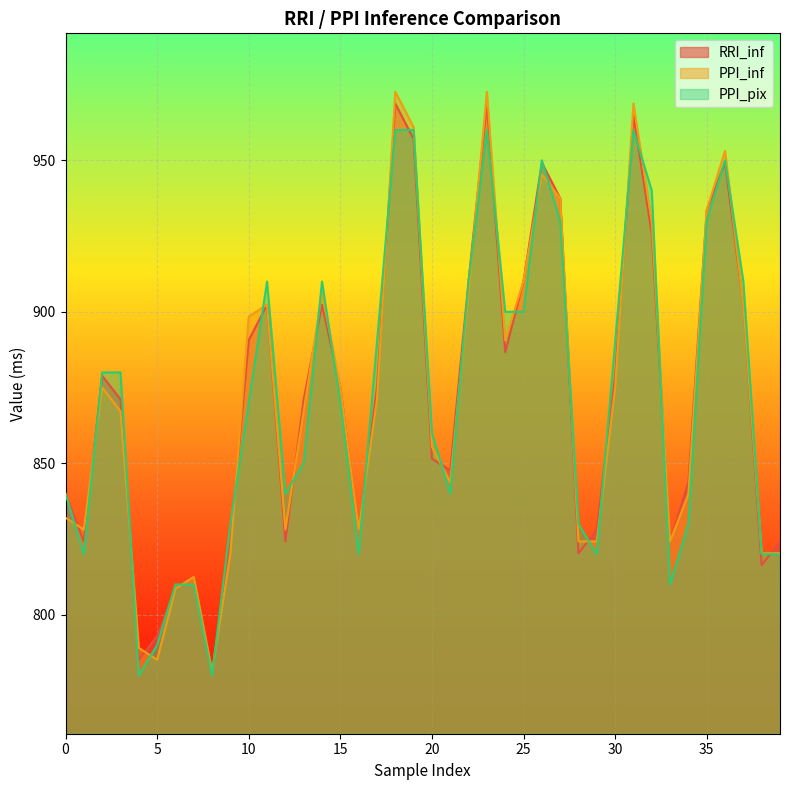

What is the spread (max minus min) of values at 36?

3.9